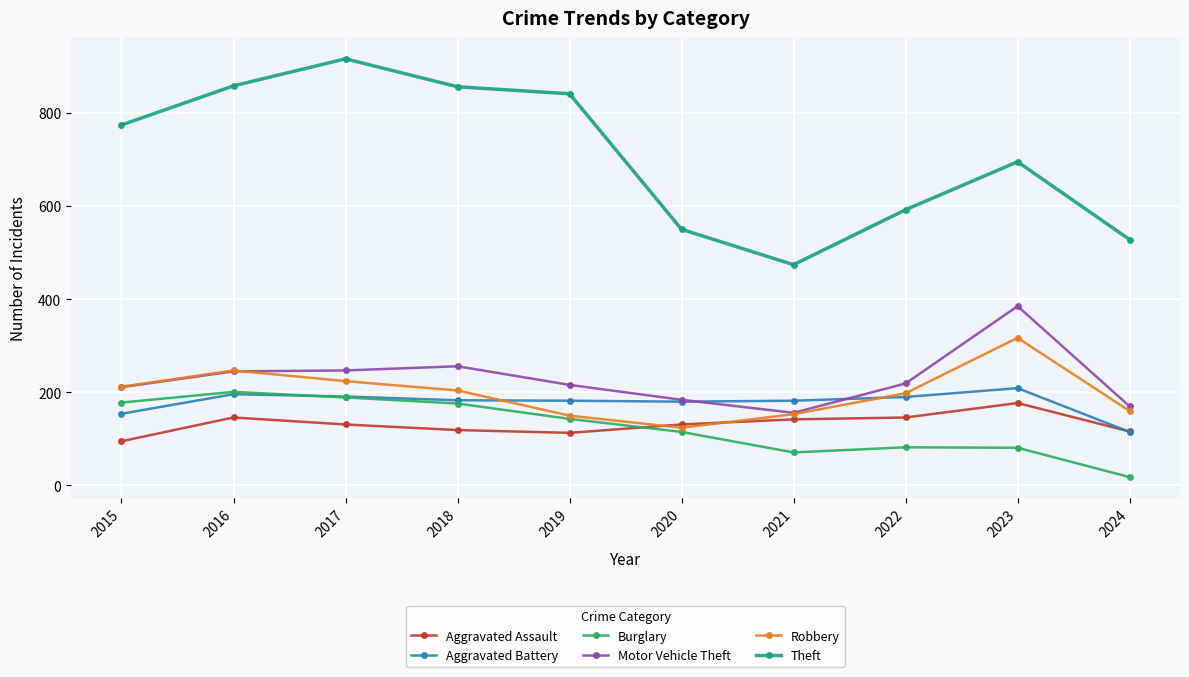

Does the chart have visible grid lines?

Yes